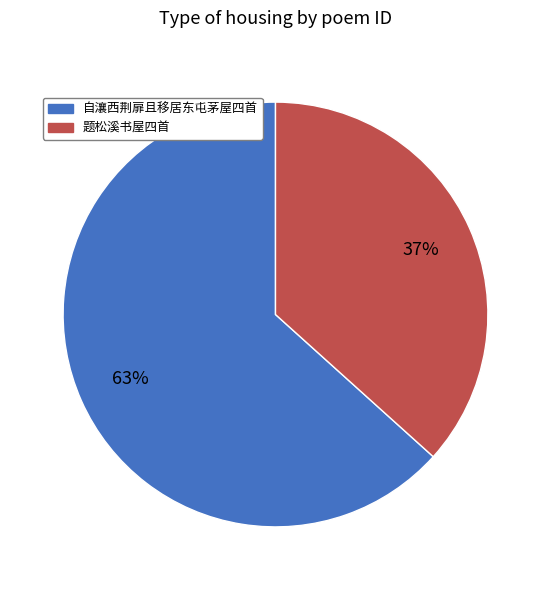

Is there a majority slice in this chart?

Yes